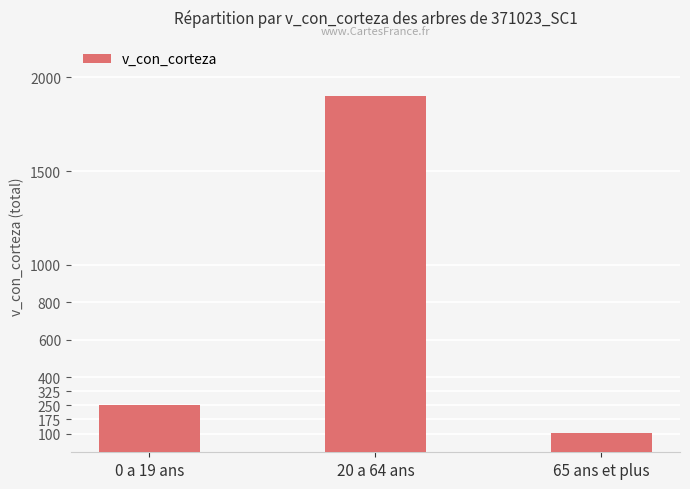

At which category does the chart reach its peak across all series?

20 a 64 ans